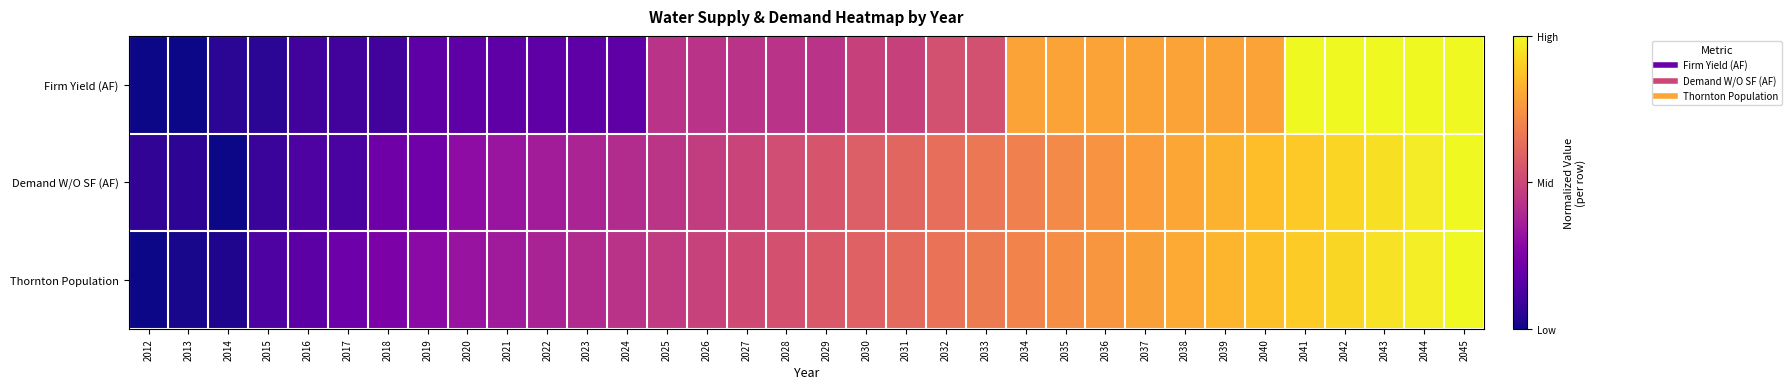

List the series in order of their peak value, highest first.

Thornton Population, Firm Yield (AF), Demand W/O SF (AF)